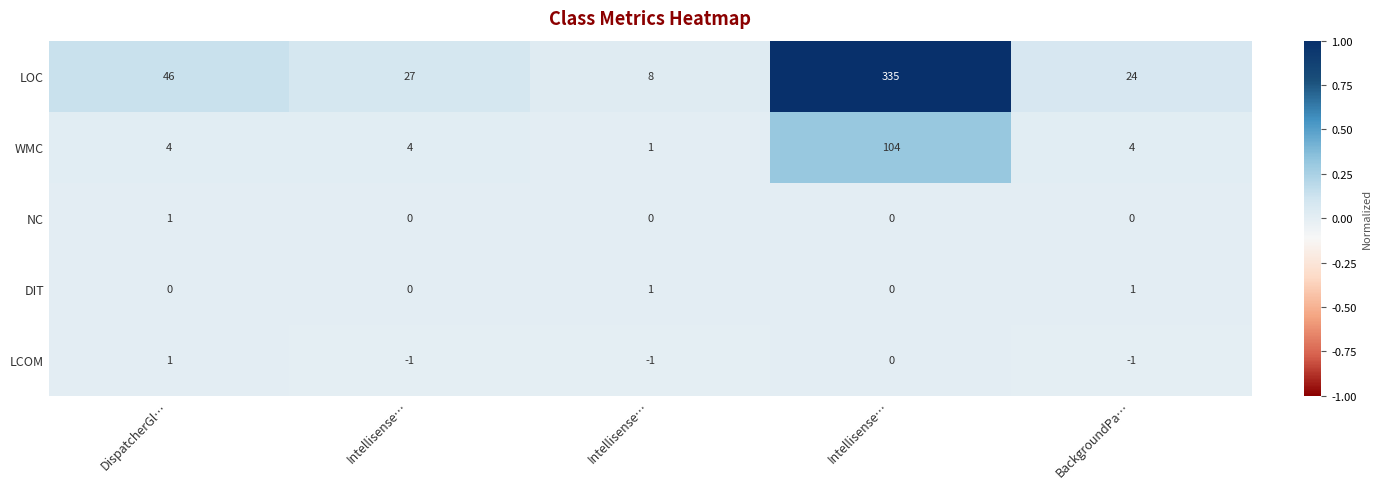

Which label corresponds to the largest value in the chart?

Intellisense…